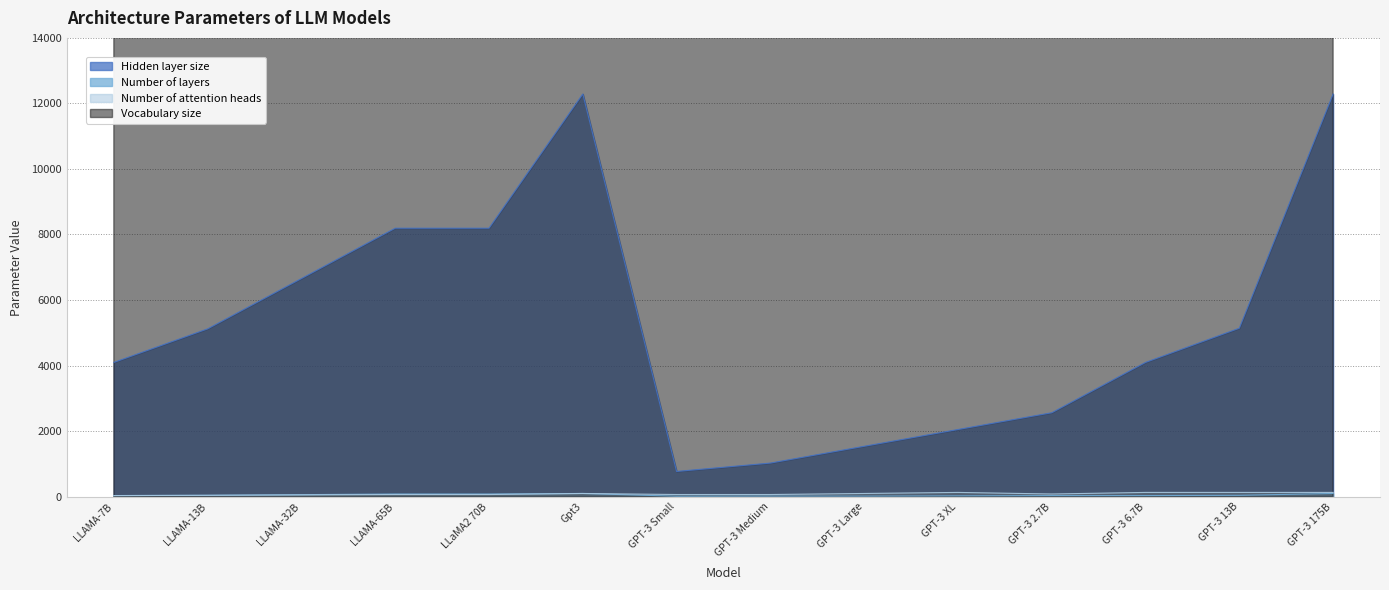

What are all the series names shown in the legend?

Hidden layer size, Number of layers, Number of attention heads, Vocabulary size